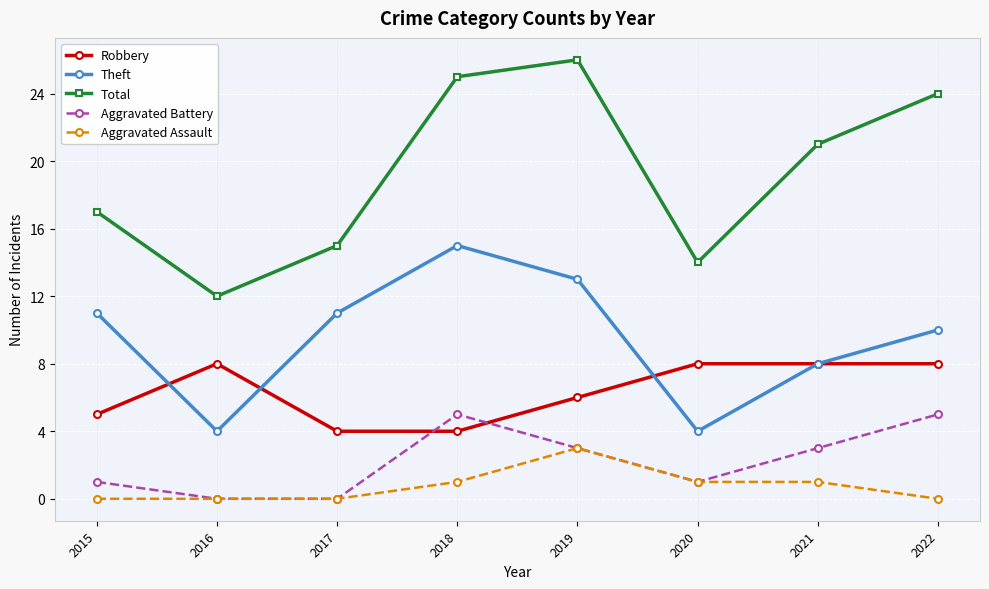

True or false: Total has more than 1 points higher than both neighbors.

False